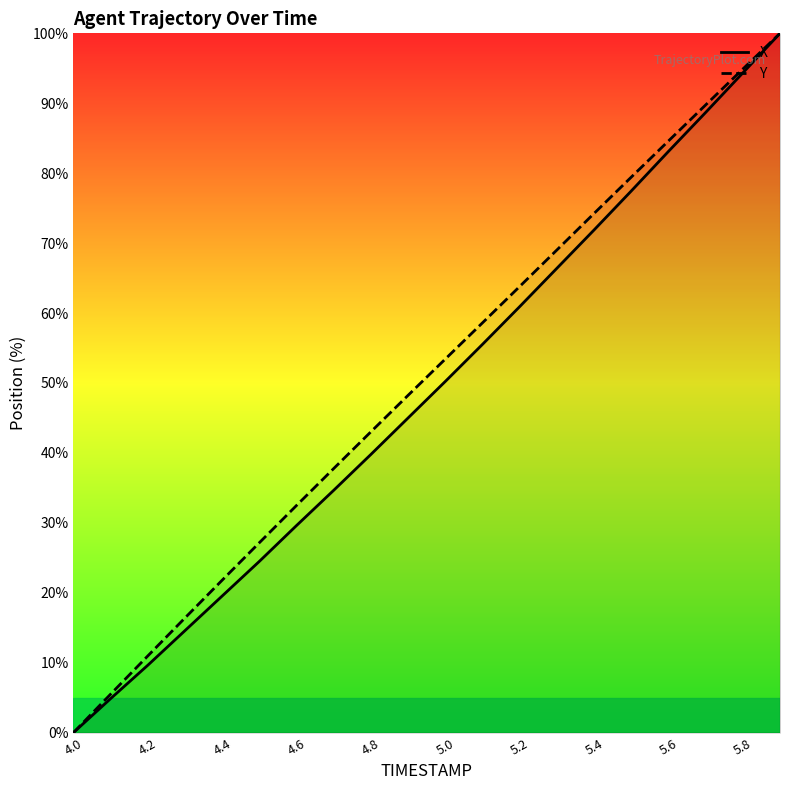

Where does the X series first go above 50?

5.0